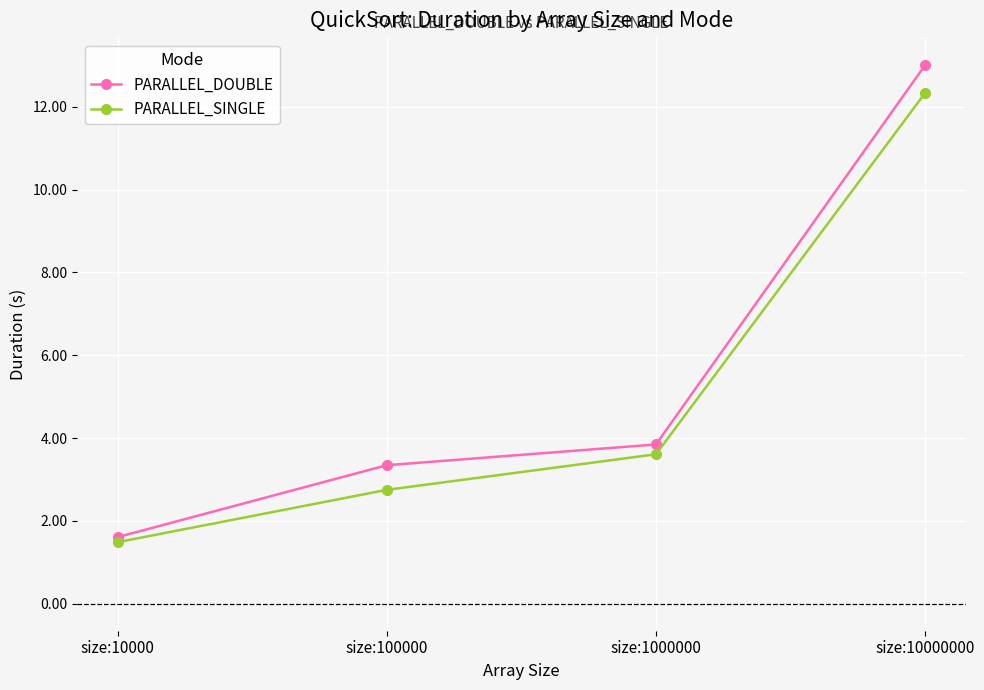

Which category has the lowest value across all series?

size:10000